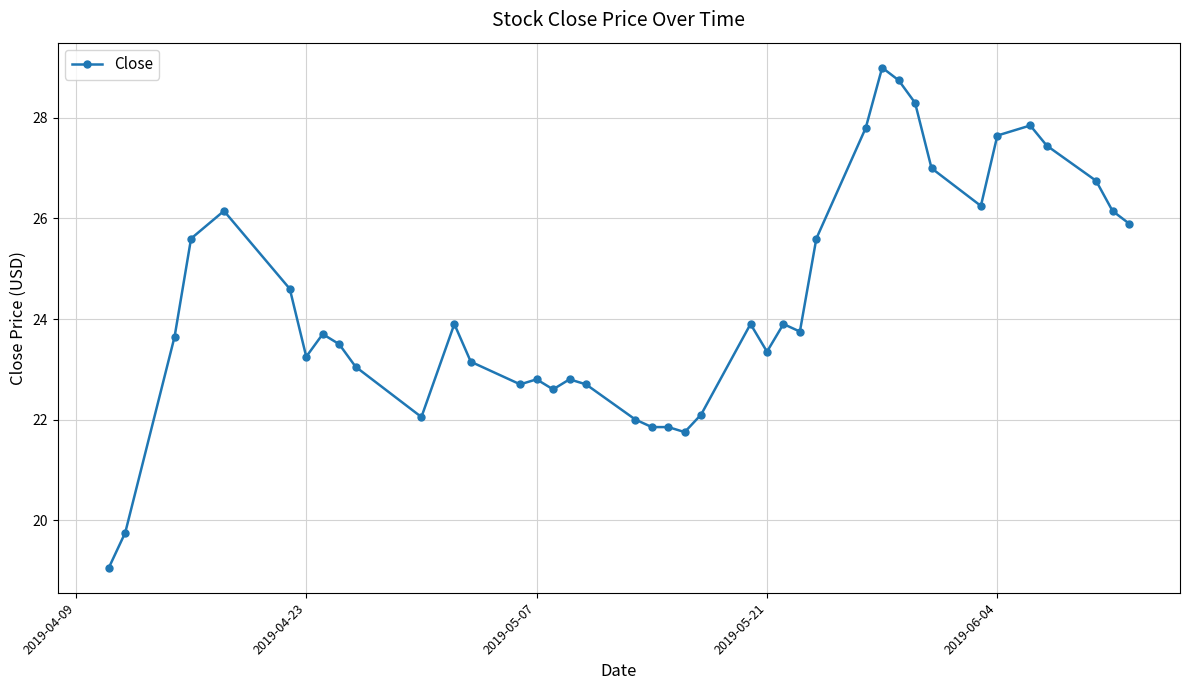

What is the difference between the maximum and minimum values?

10.0